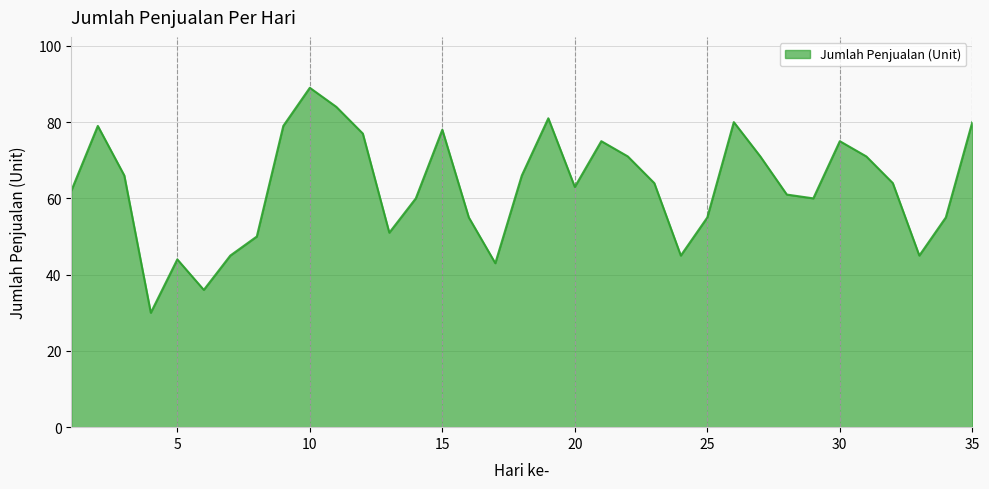

Count the number of data series in this chart.

1